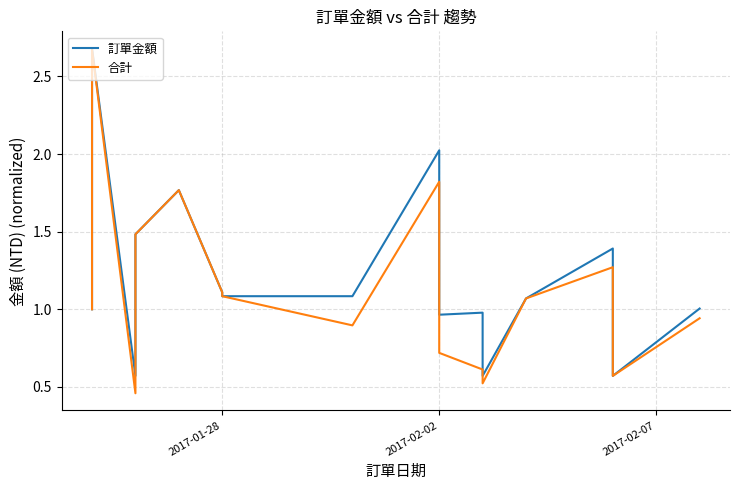

Does the chart have visible grid lines?

Yes